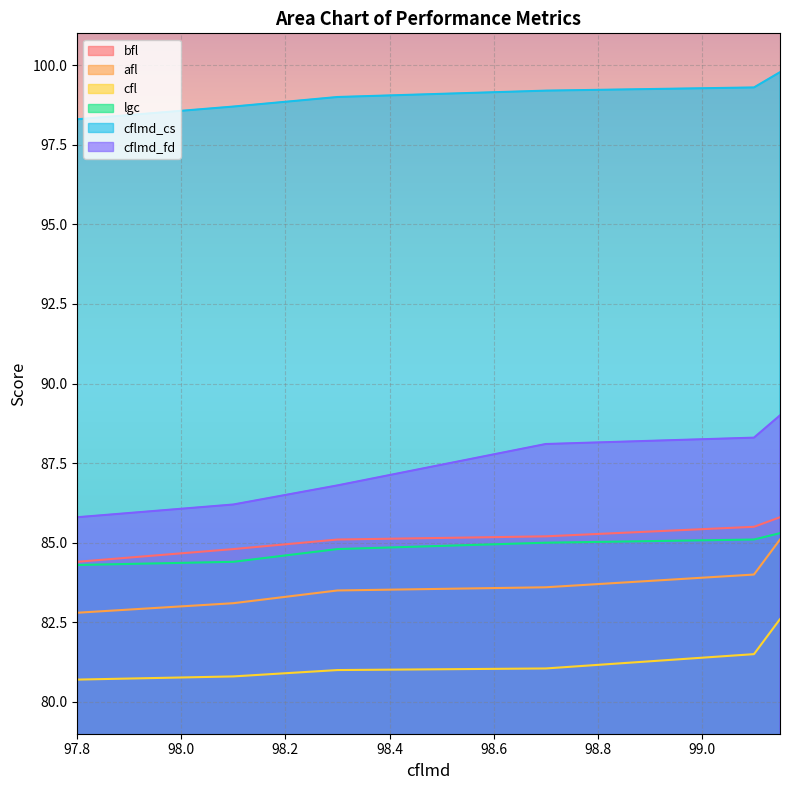

True or false: cflmd_fd and lgc intersect in this chart.

False